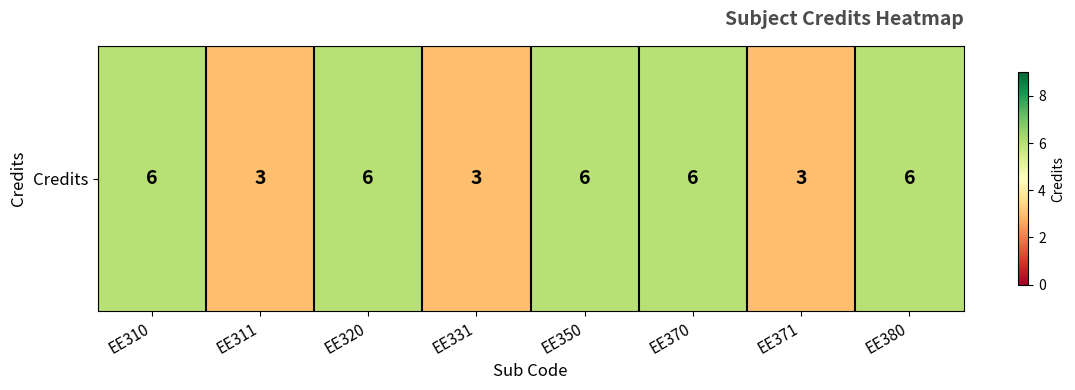

What value does the data have at EE371?

3